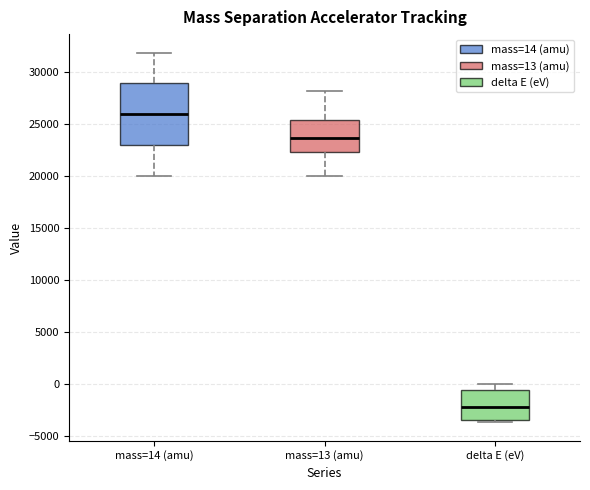

Which box is the tallest, from its lower edge to its upper edge?

mass=14 (amu)